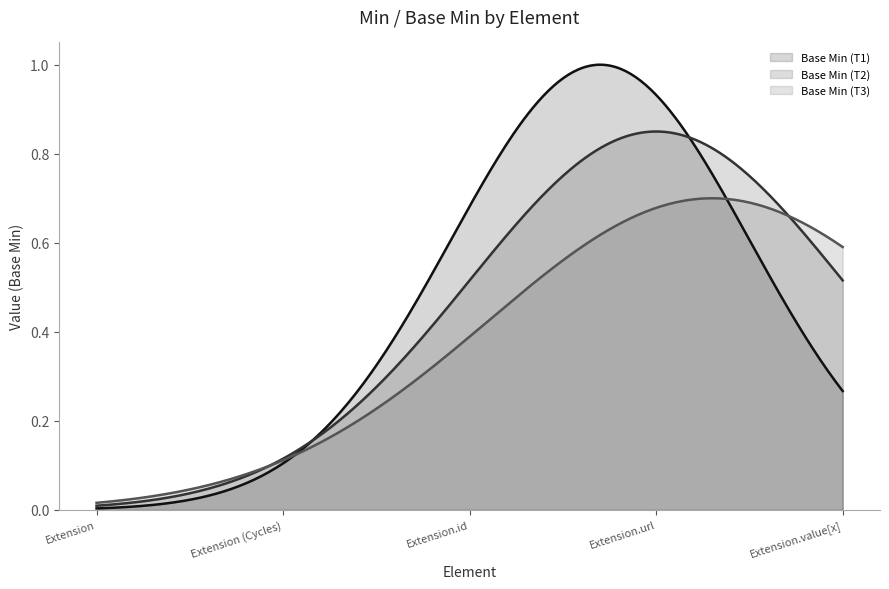

List the series in order of their peak value, lowest first.

Base Min (T3), Base Min (T2), Base Min (T1)